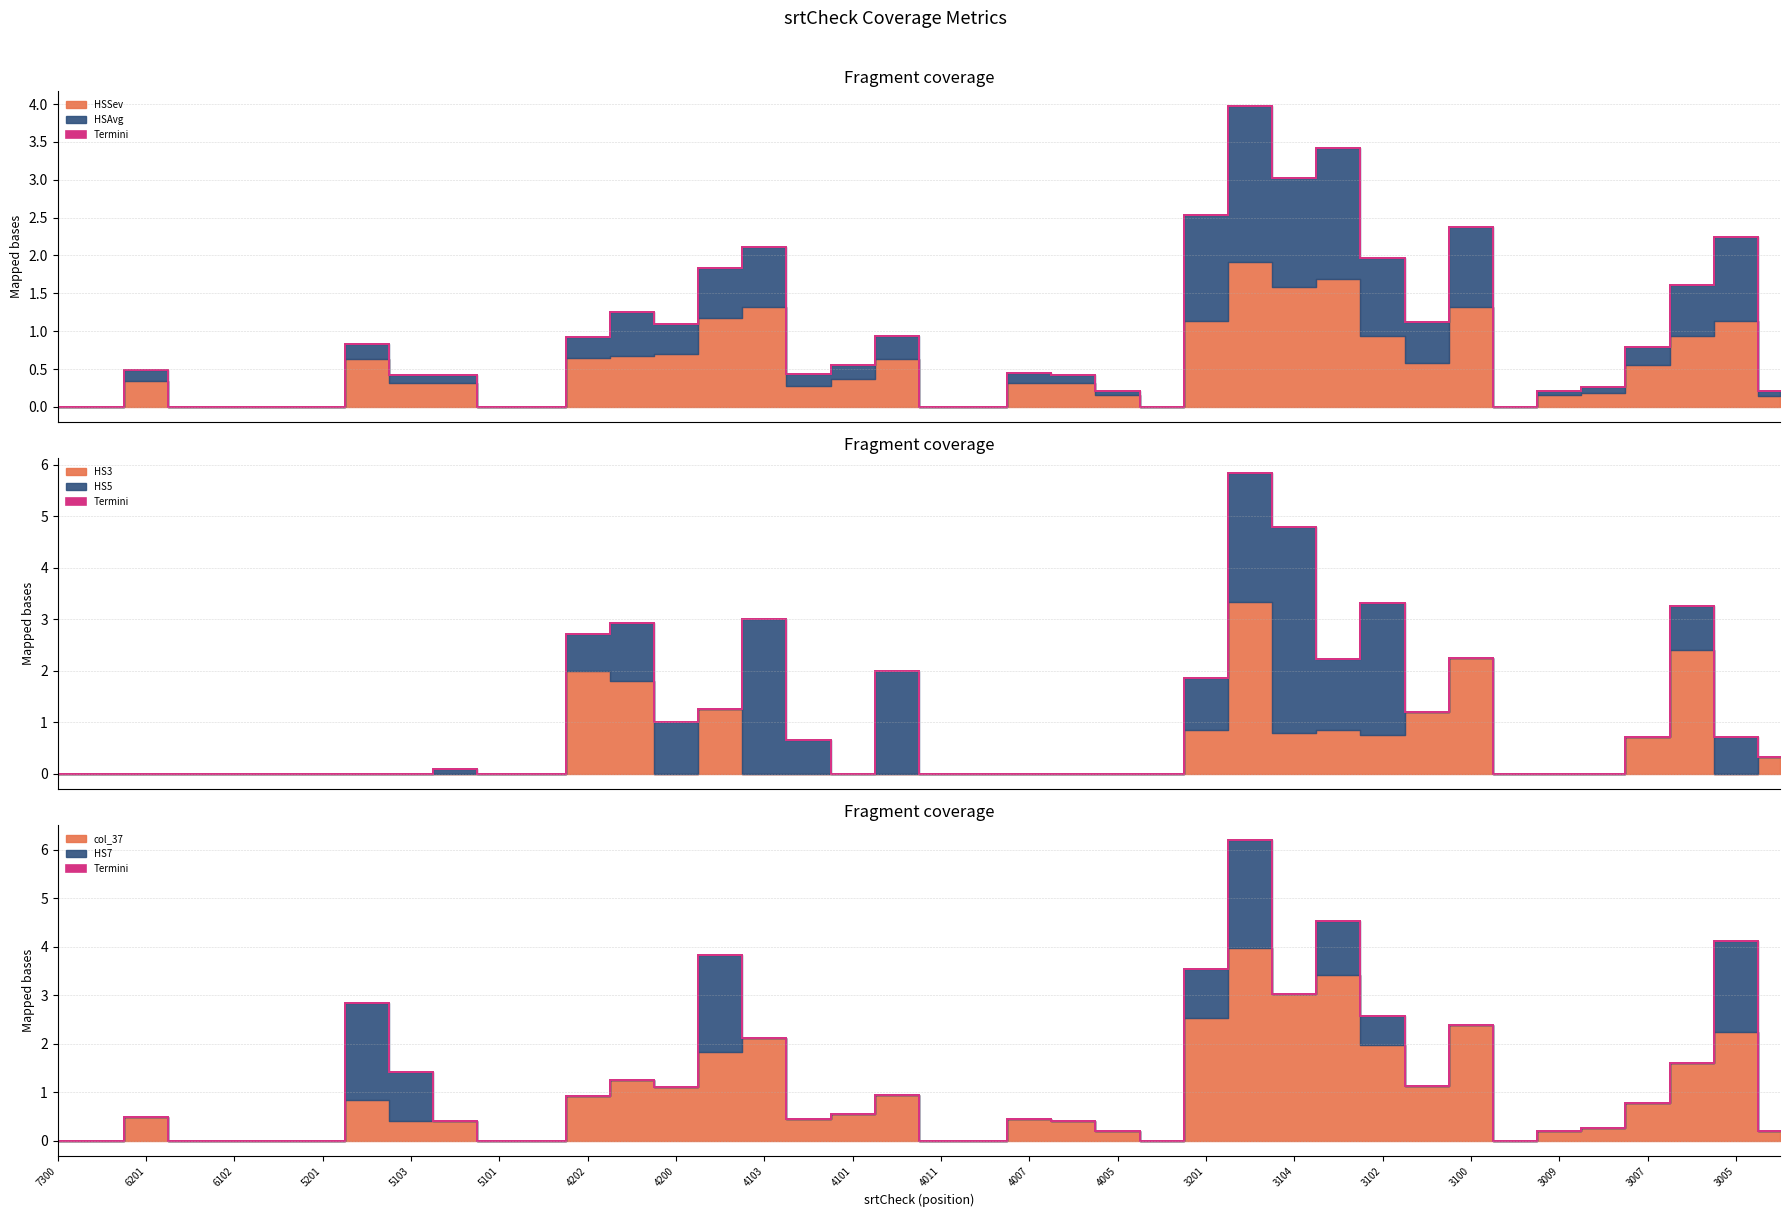

In HS5, how many points are lower than both neighbors (excluding endpoints)?

3